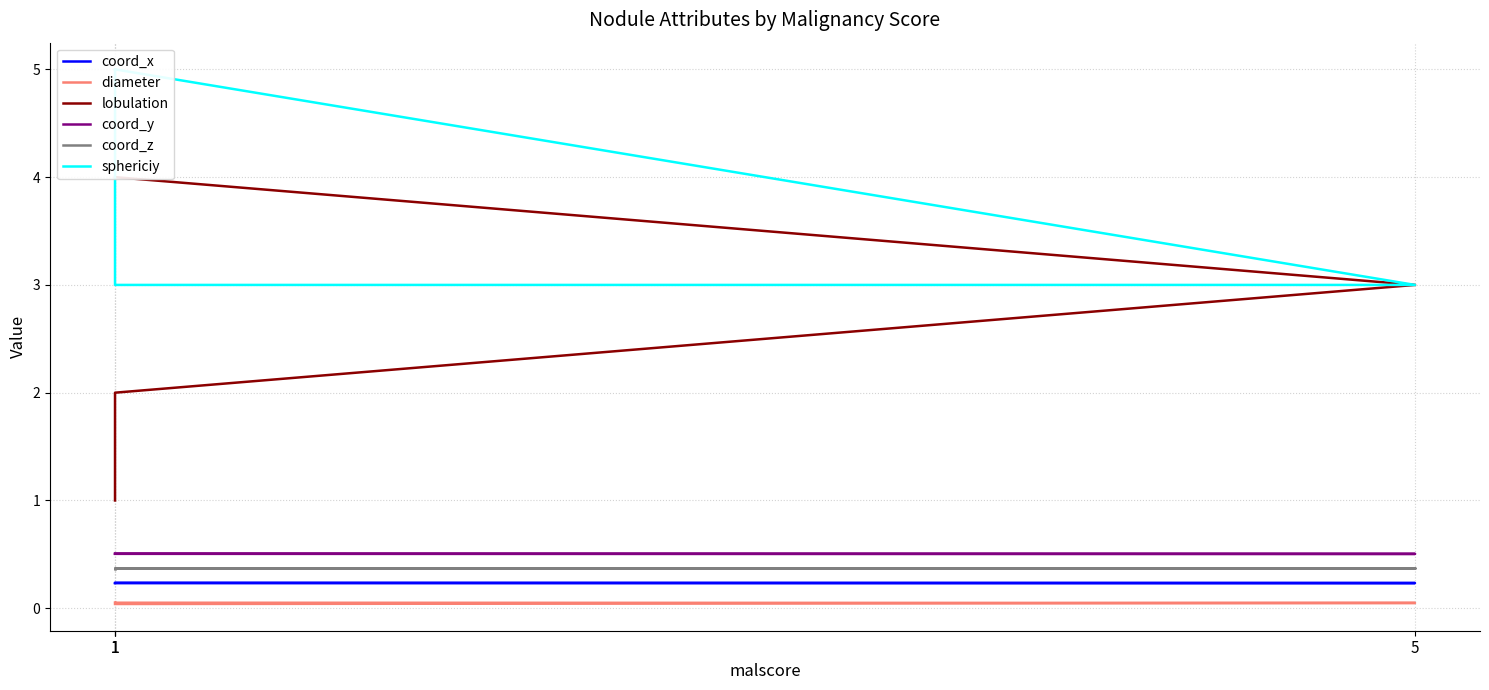

The diameter series shows 0.1 at 1. True or false?

True